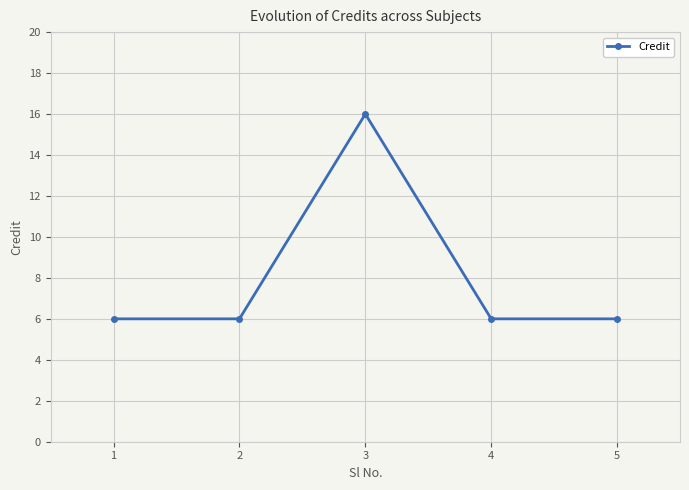

What is the difference between the maximum and minimum values?

10